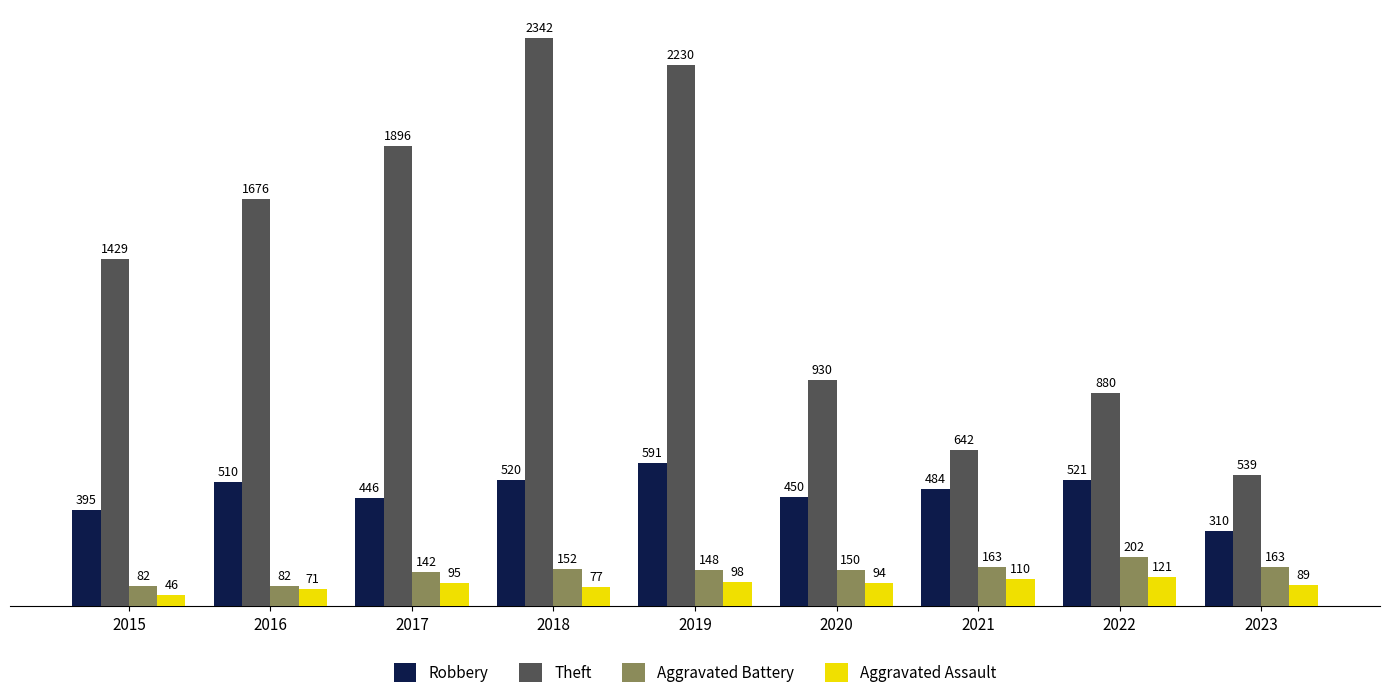

The value of Aggravated Assault at 2020 is 94. True or false?

True